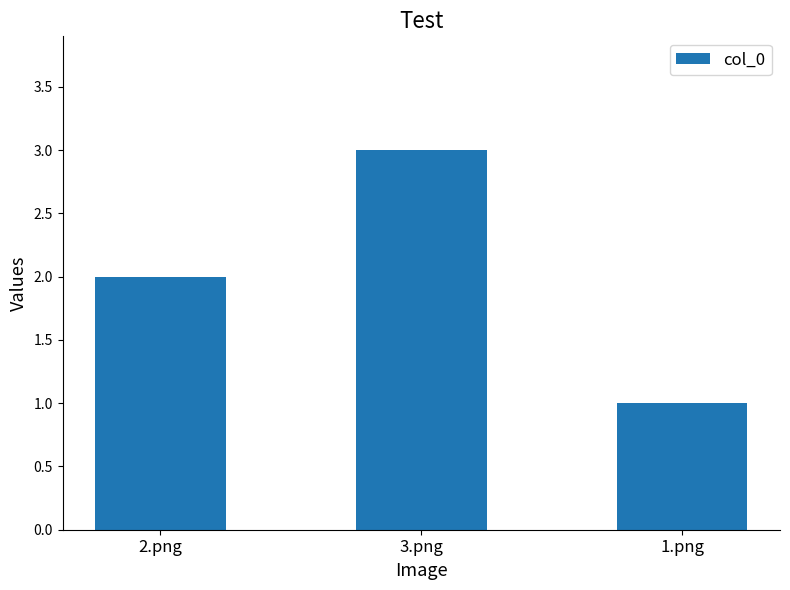

Are the bars horizontal?

No